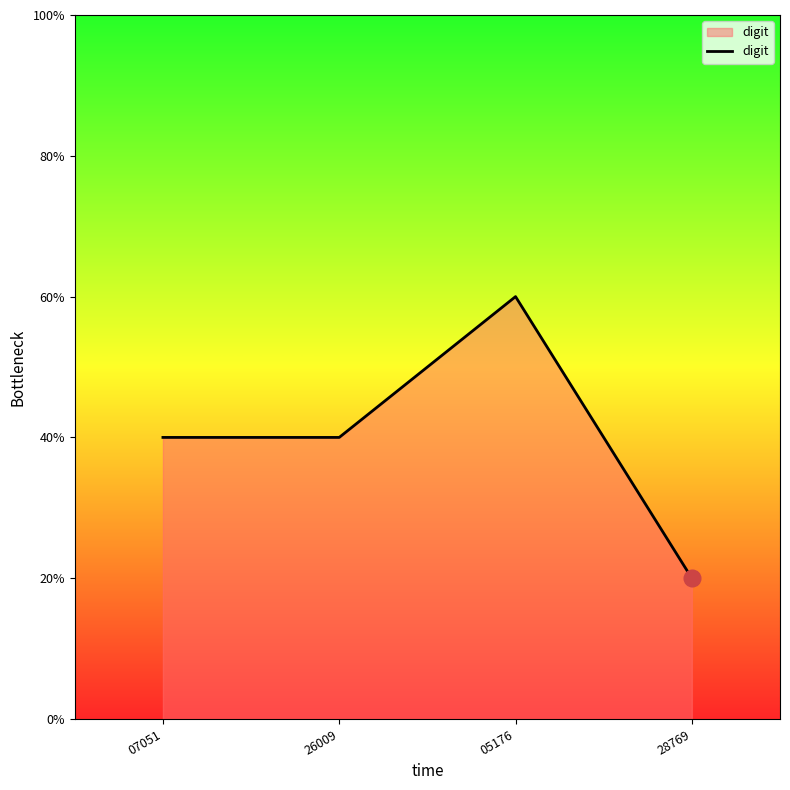

Approximately how many times larger is the value at 28769 compared to 07051?

0.5